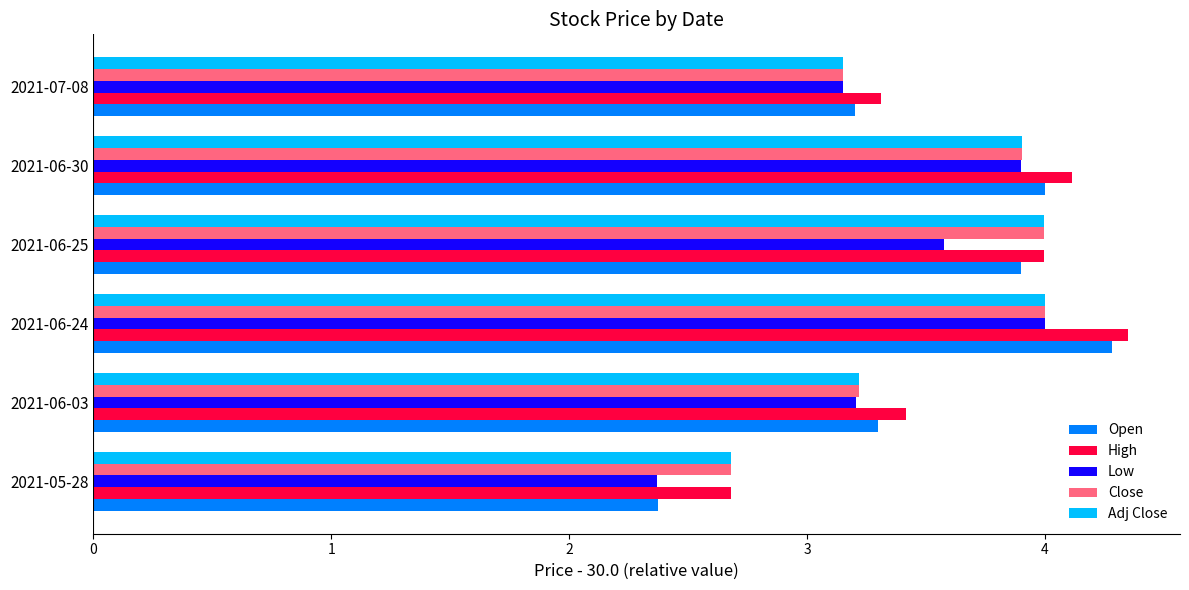

At how many categories does at least one series exceed 3?

5